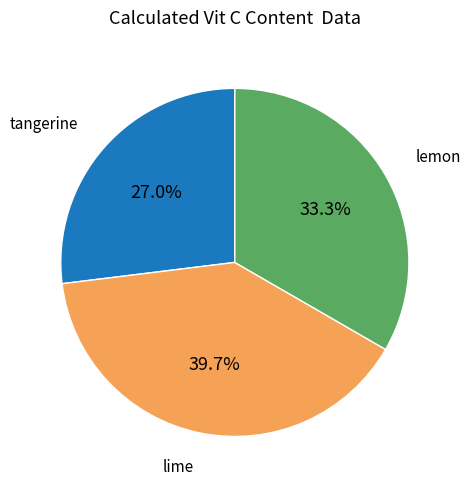

To the nearest percent, what is the difference between the largest and smallest slice percentages?

13%